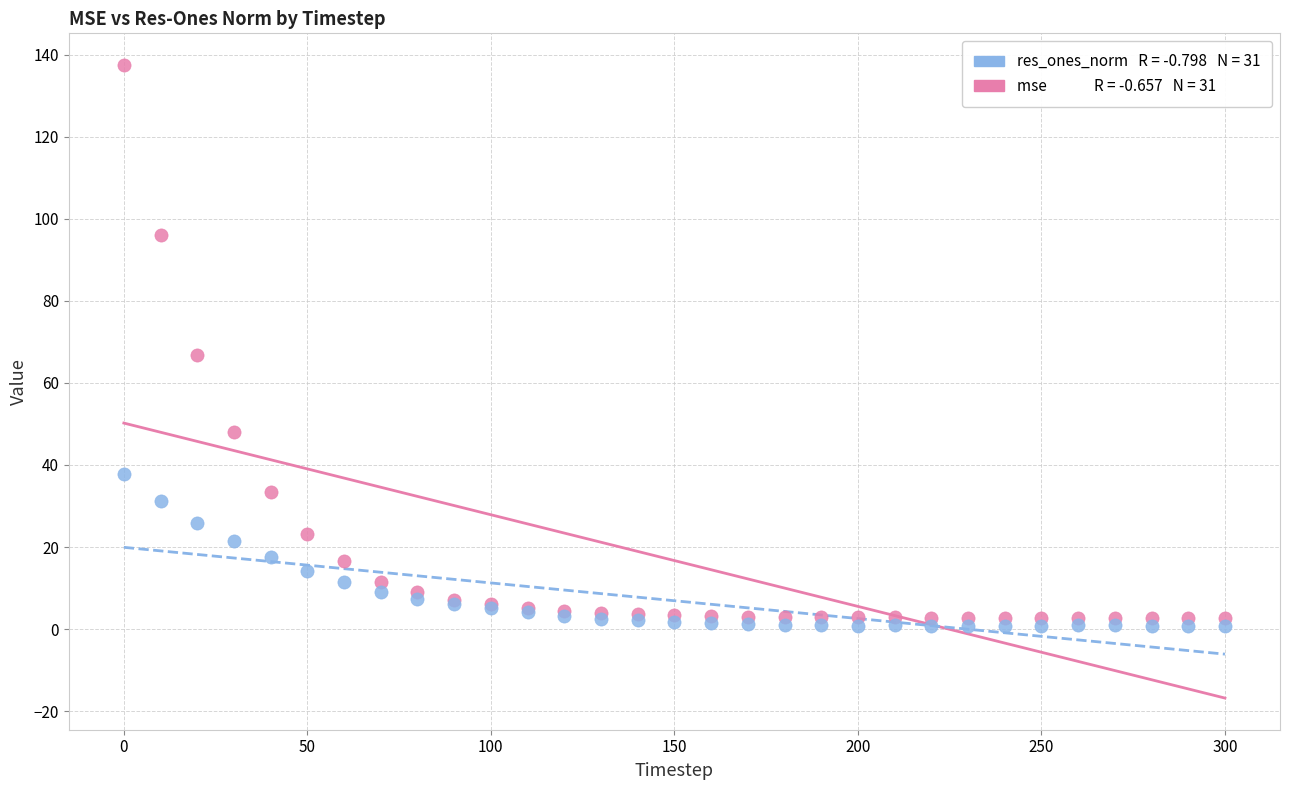

Across all series, what Y value is closest to 69?

66.9